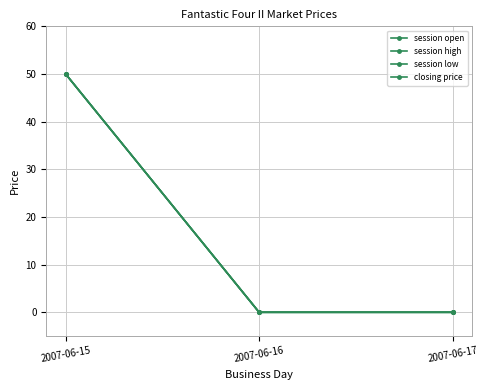

At which category is the sum across all series the highest?

2007-06-15